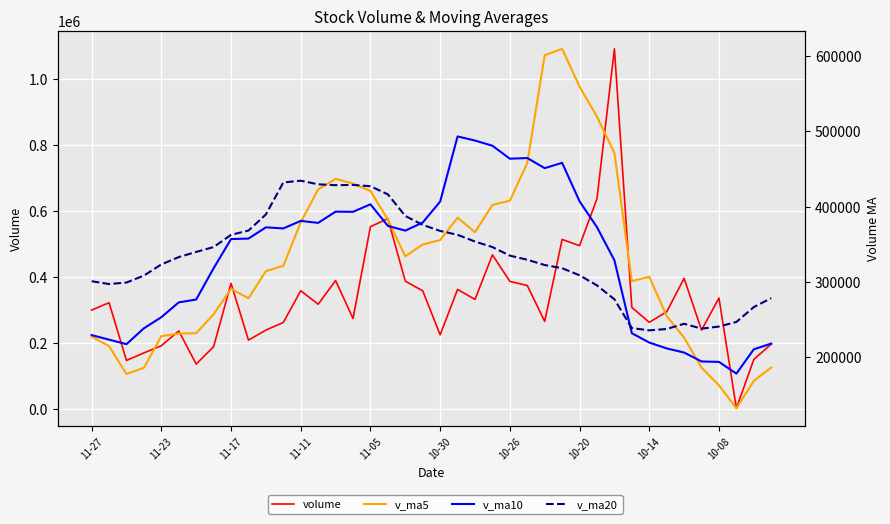

What is the value of the v_ma20 point at the 12th from the left?

432101.8